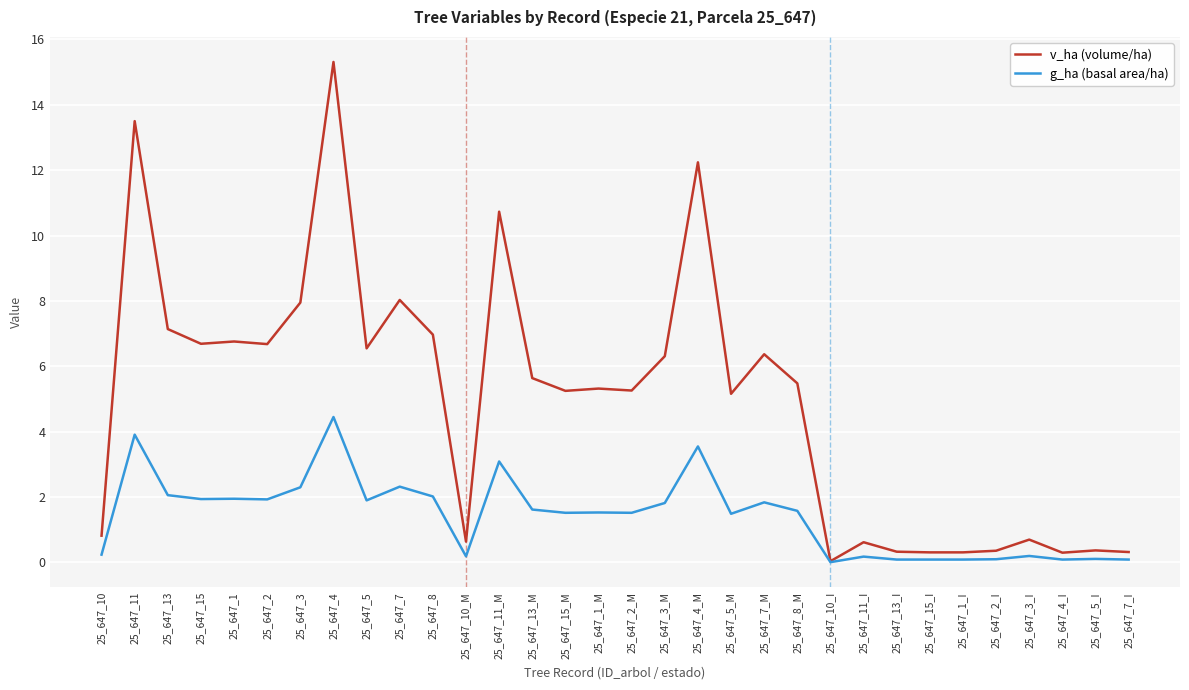

List the series in order of their overall mean, lowest first.

g_ha (basal area/ha), v_ha (volume/ha)